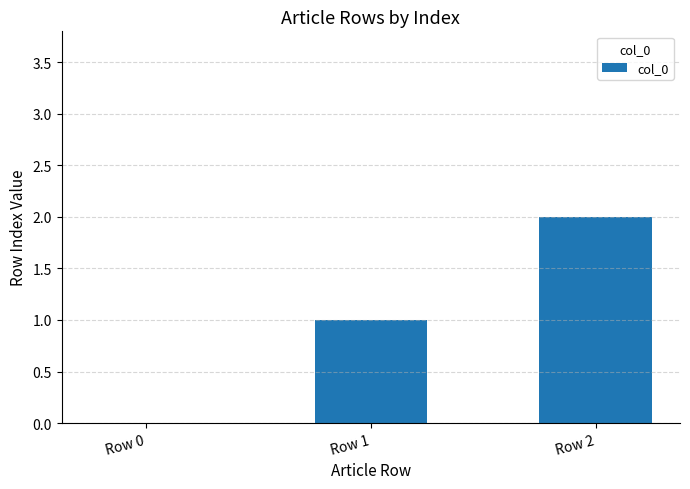

True or false: the data shows 0 at Row 0.

True